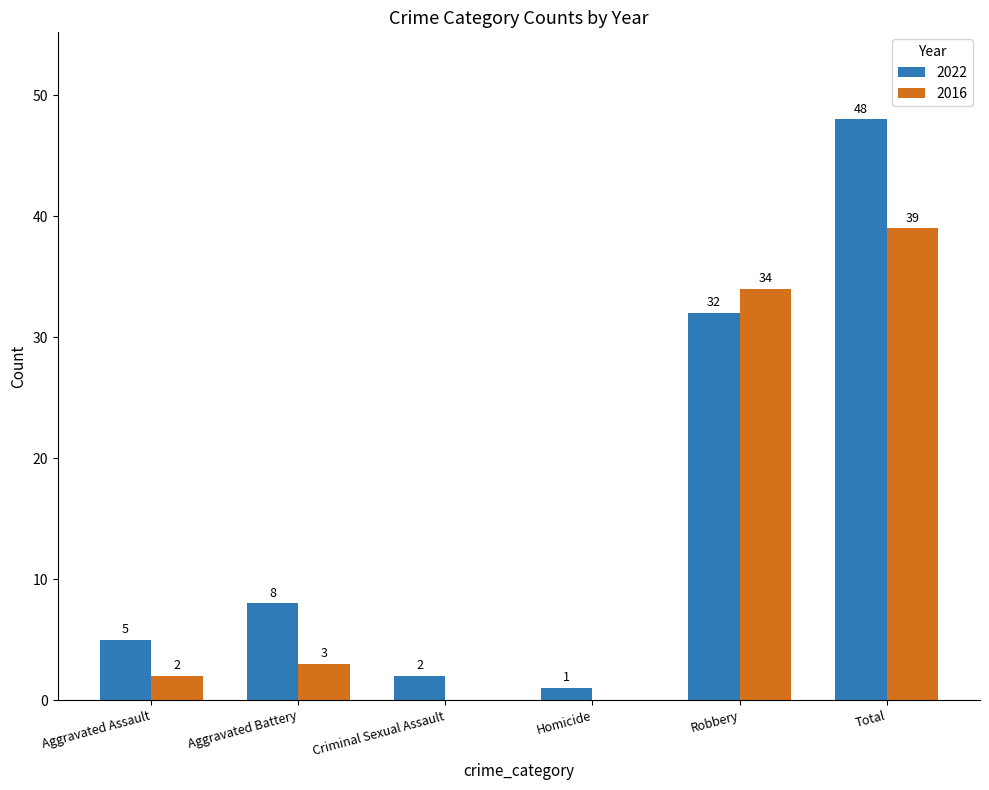

What is the maximum value for 2016?

39